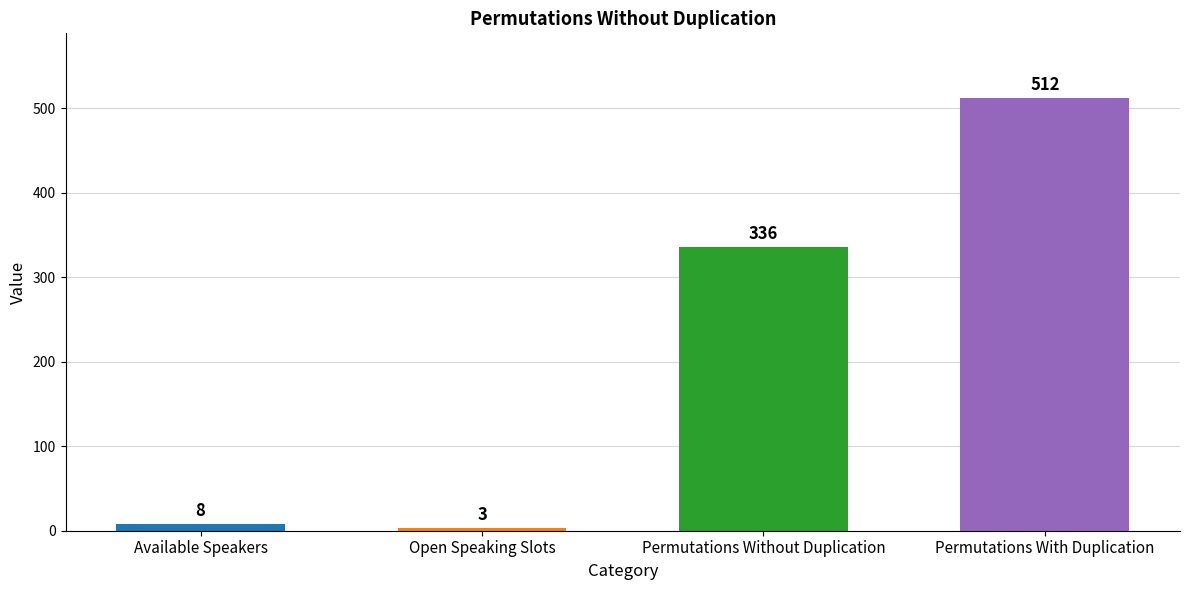

Is it true that the value at Permutations Without Duplication is 549?

False